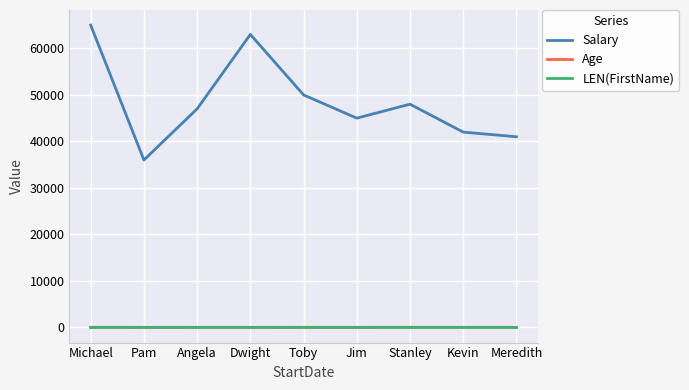

Is this an area chart (filled region under the line)?

No